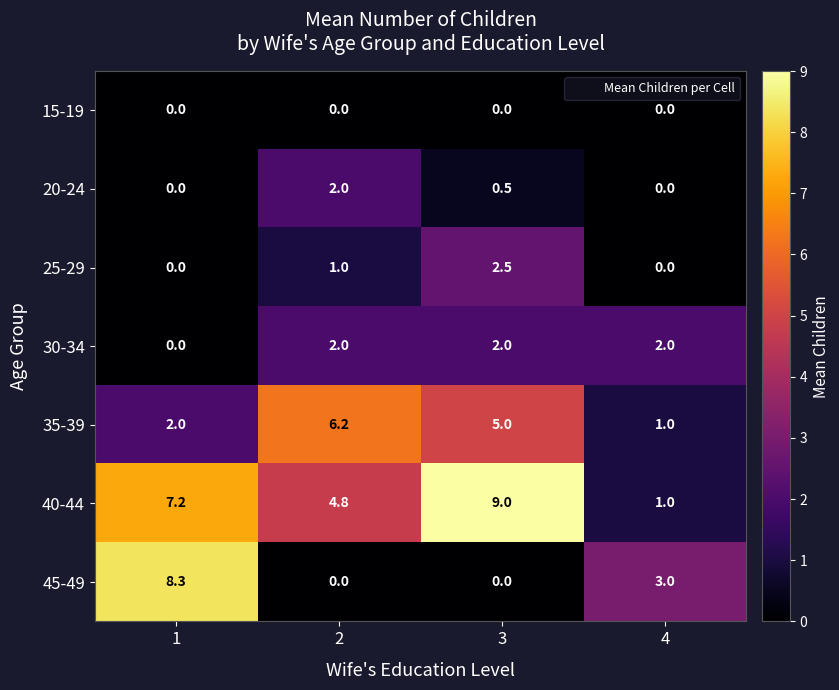

True or false: 20-24 has a value of 0.0 at 1.

True